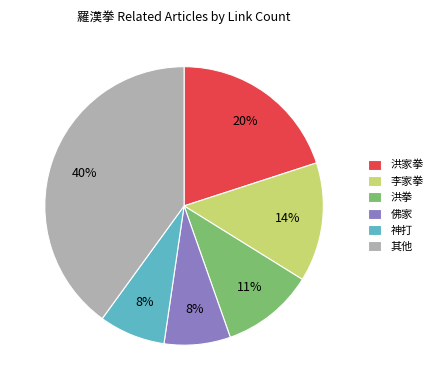

Which category has the biggest portion of the pie?

其他